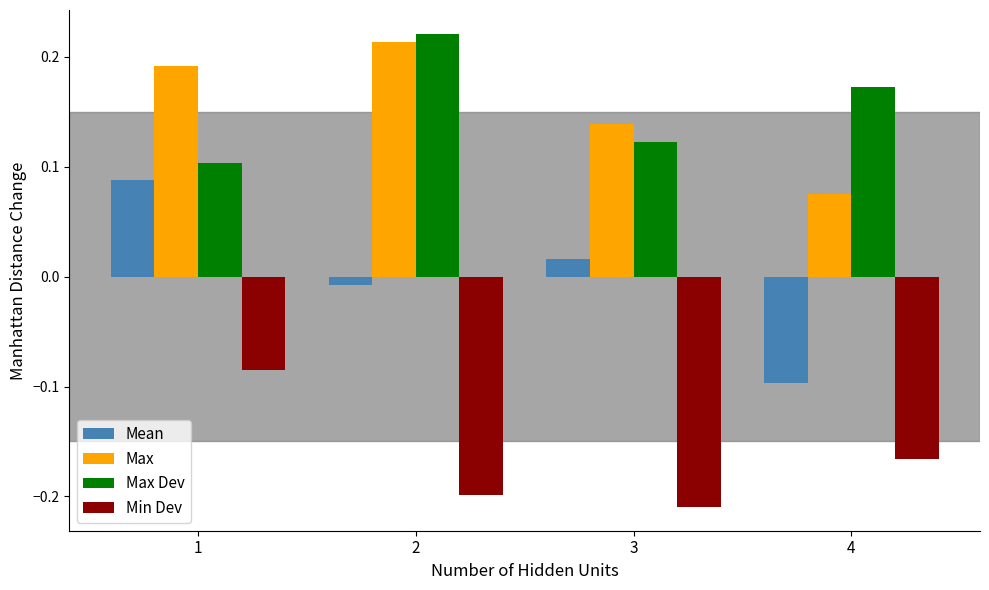

At which label does Max reach its minimum?

4